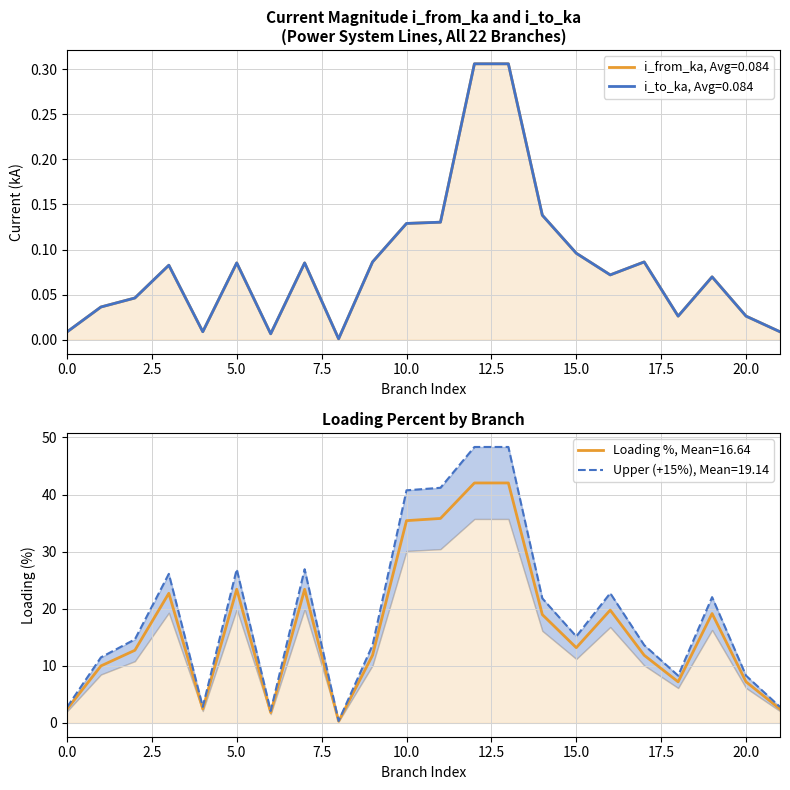

Which label corresponds to the largest value in the chart?

13